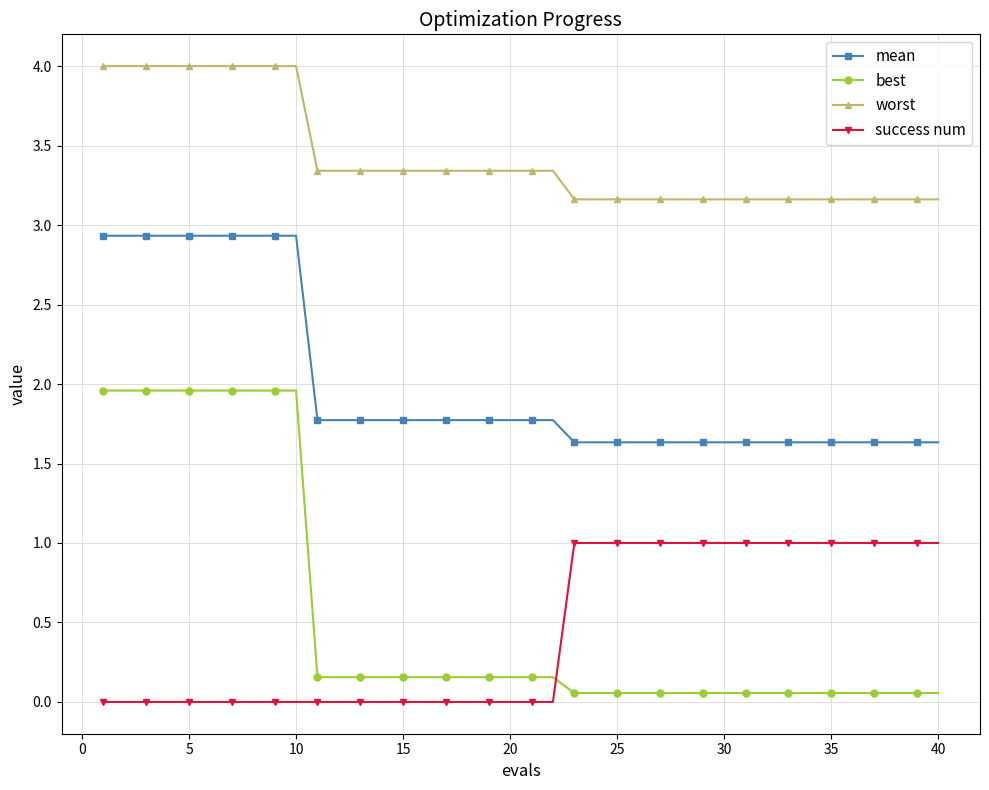

True or false: mean and success num cross at least once.

False